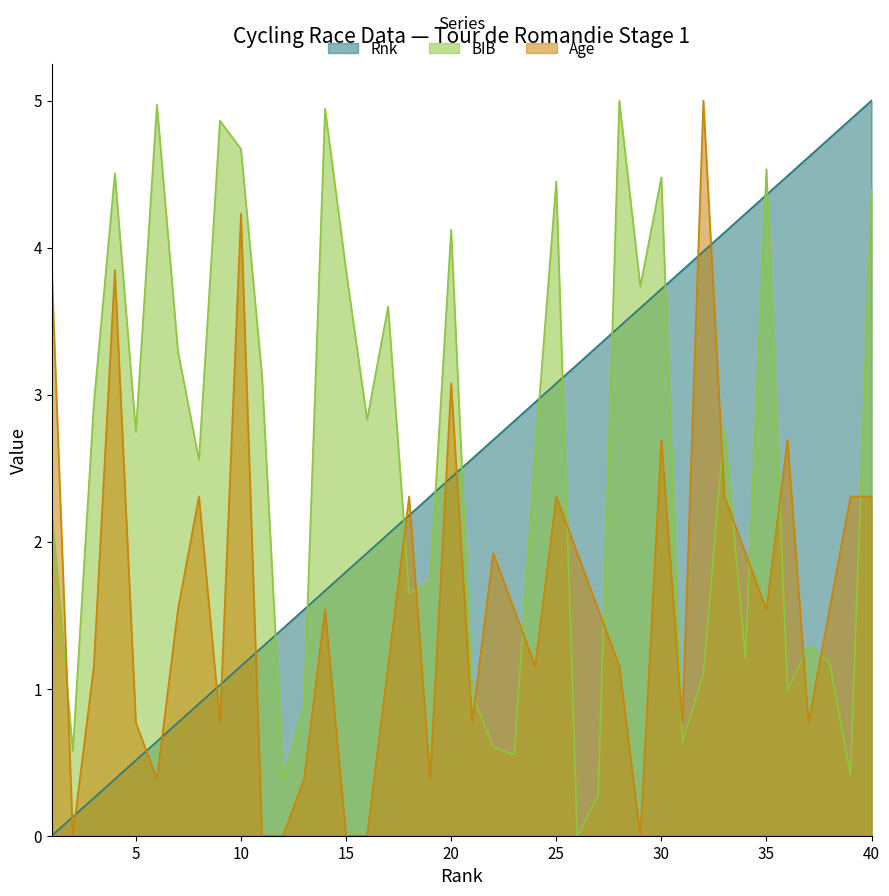

What is the sum of all BIB values?

101.6